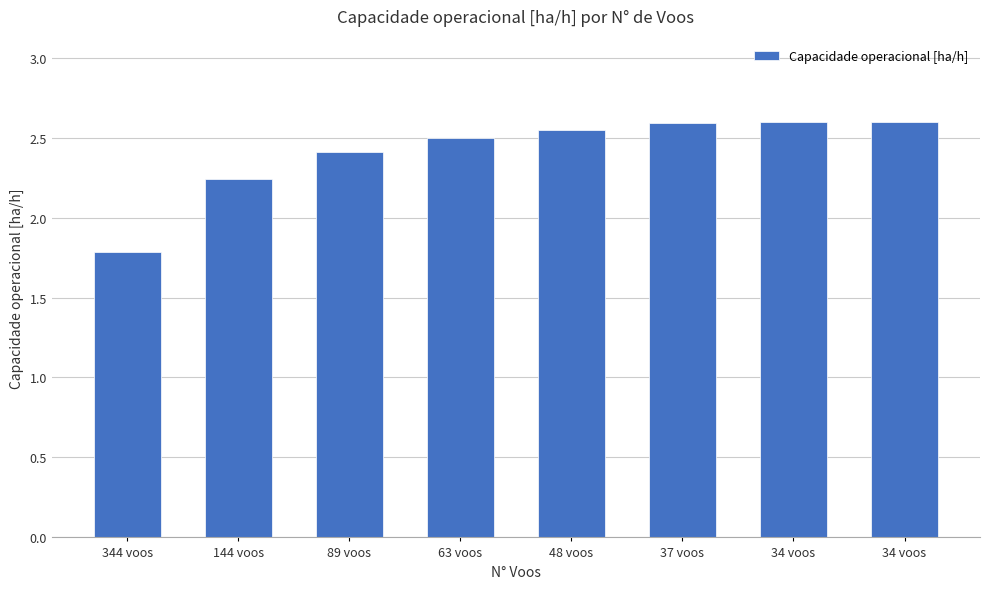

What is the label of the 5th bar from the left?

48 voos